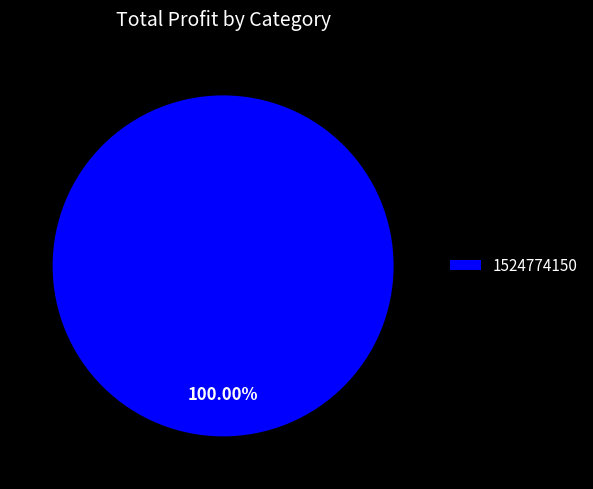

Which category accounts for the majority?

1524774150